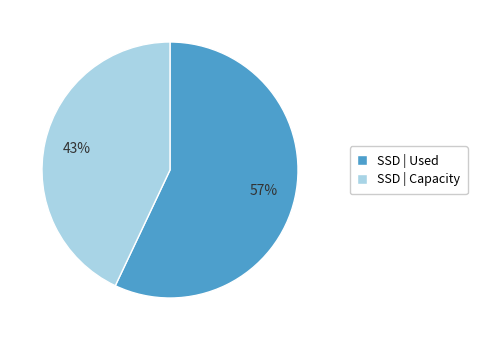

How many slices are in this pie chart?

2